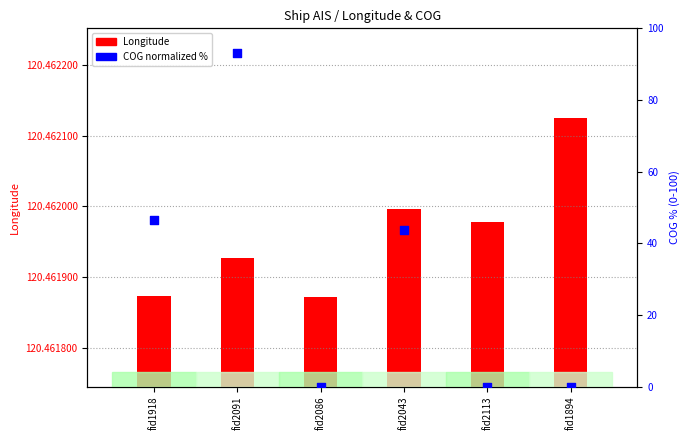

Which series has the largest total across all categories?

Longitude